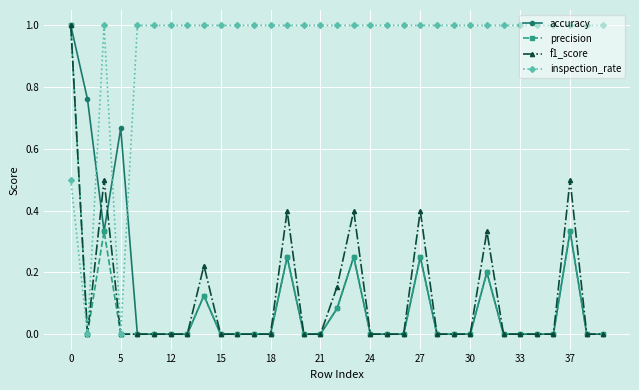

Which series has the largest total across all categories?

inspection_rate